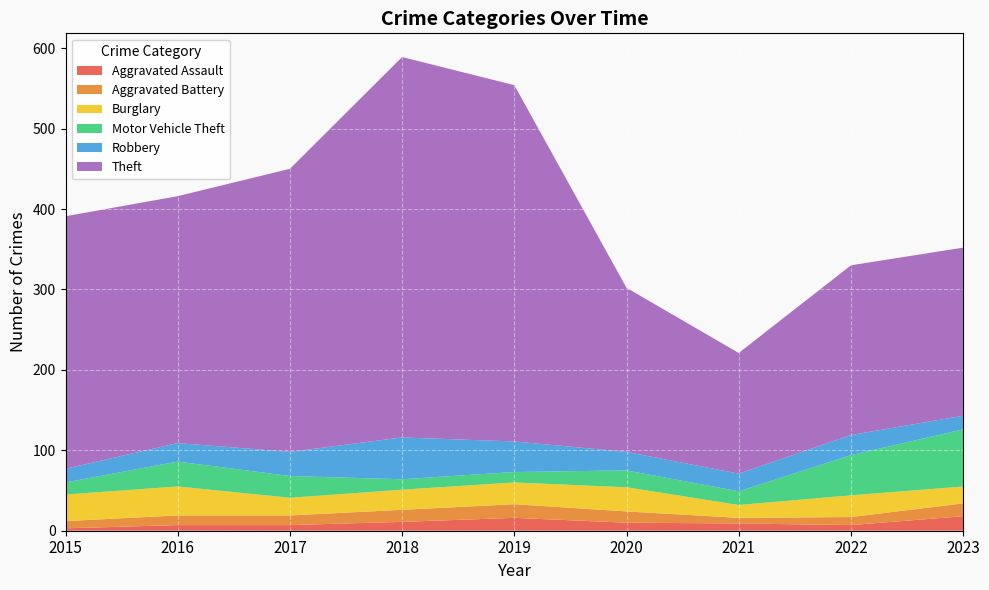

Reading left to right, extract all data points from this chart.

Aggravated Assault: 3	7	7	11	16	10	9	7	18
Aggravated Battery: 9	12	12	15	17	14	7	10	16
Burglary: 33	36	22	25	27	30	16	27	21
Motor Vehicle Theft: 15	31	27	13	13	21	17	50	71
Robbery: 17	23	30	52	38	23	22	25	17
Theft: 314	307	352	473	443	204	150	211	209